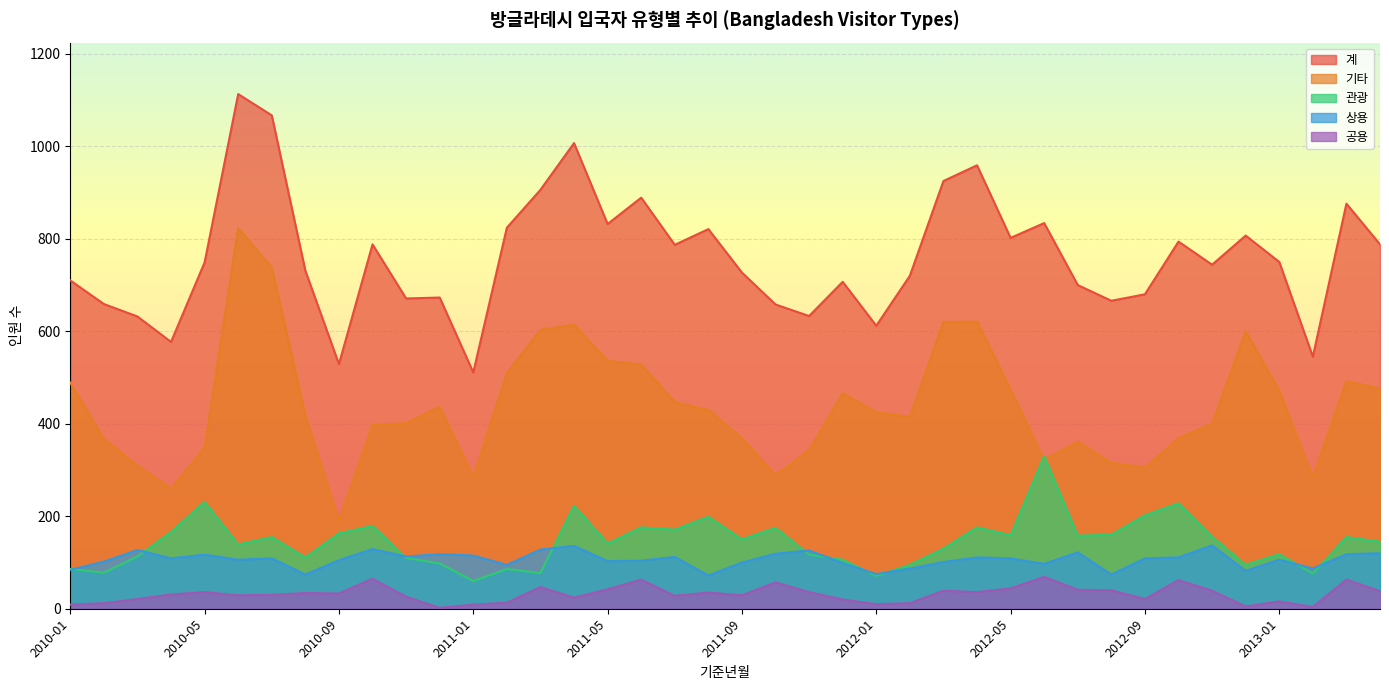

At which category does 상용 reach its first local valley?

2010-04